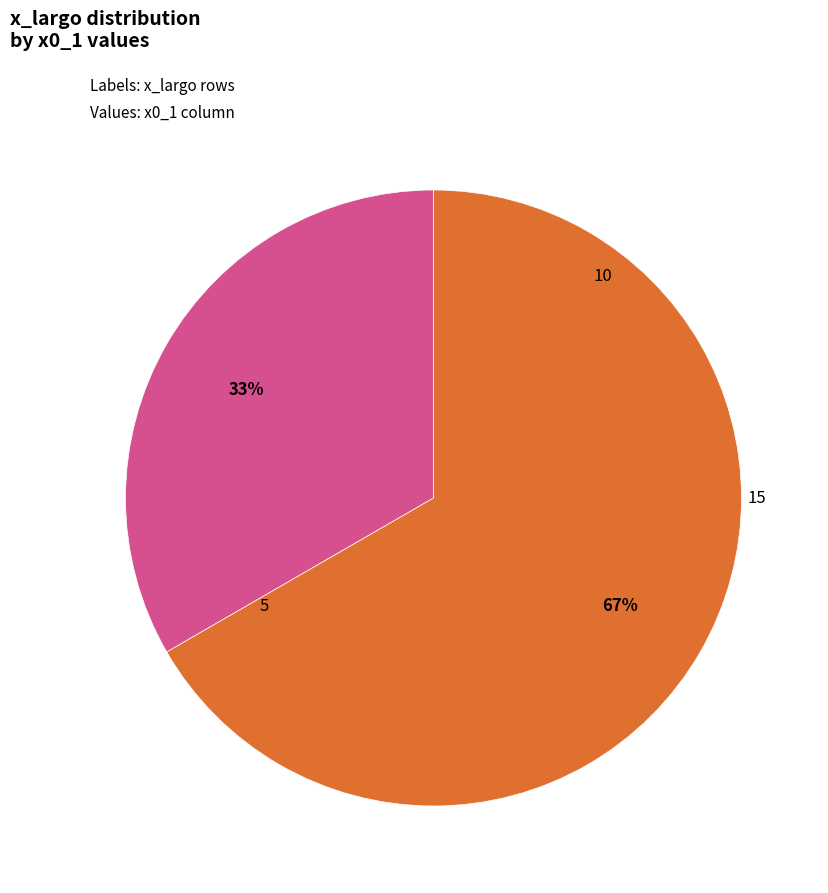

Is there a majority slice in this chart?

Yes